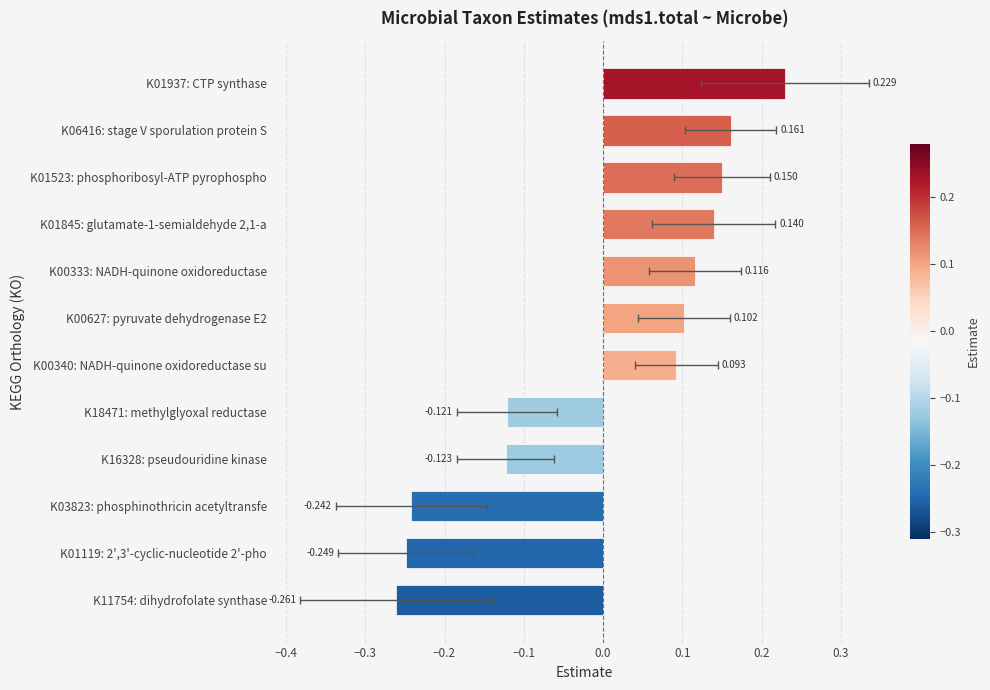

How many positive values are there?

7